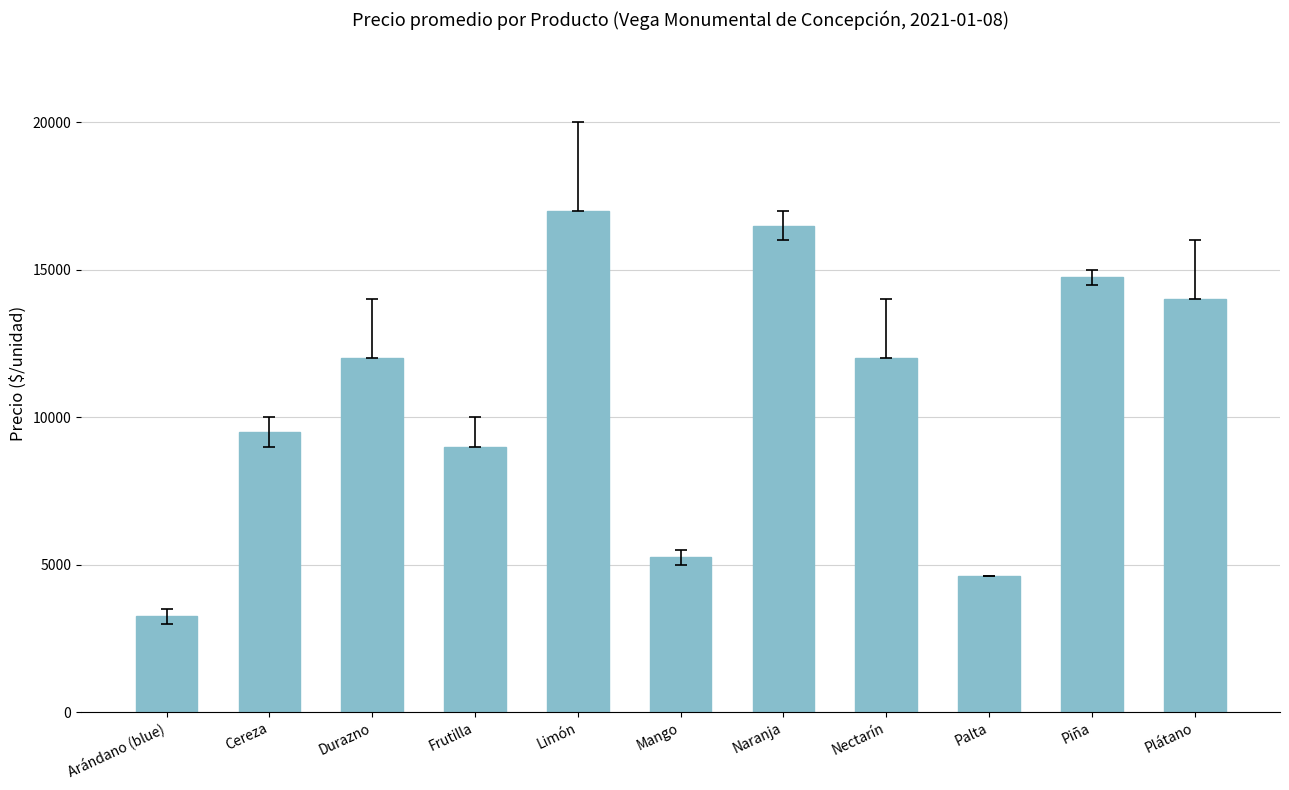

What is the label of the 4th bar from the left?

Frutilla